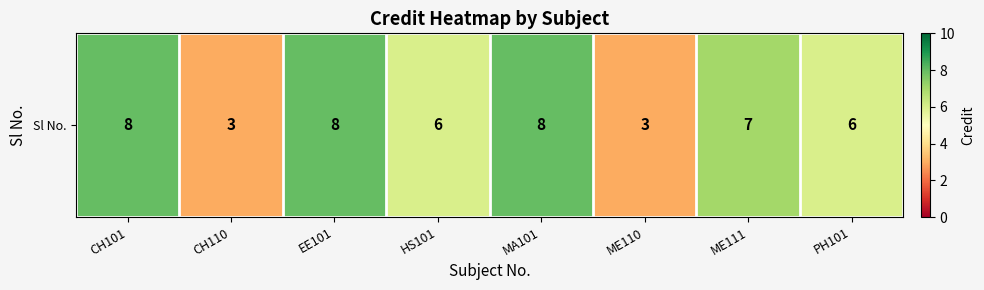

Approximately how many times larger is the value at PH101 compared to CH101?

0.8